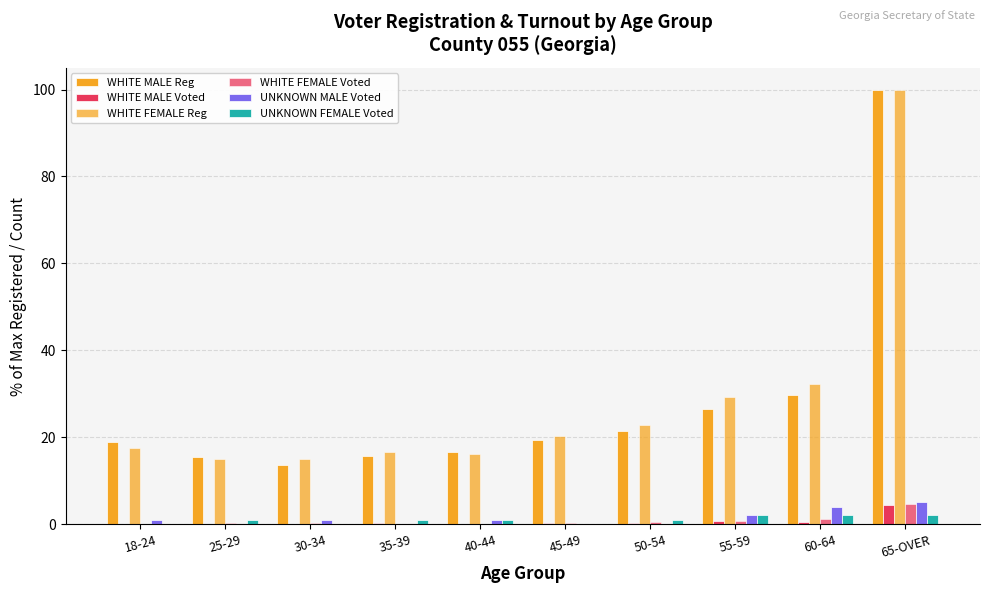

How many data points does each series have?

10